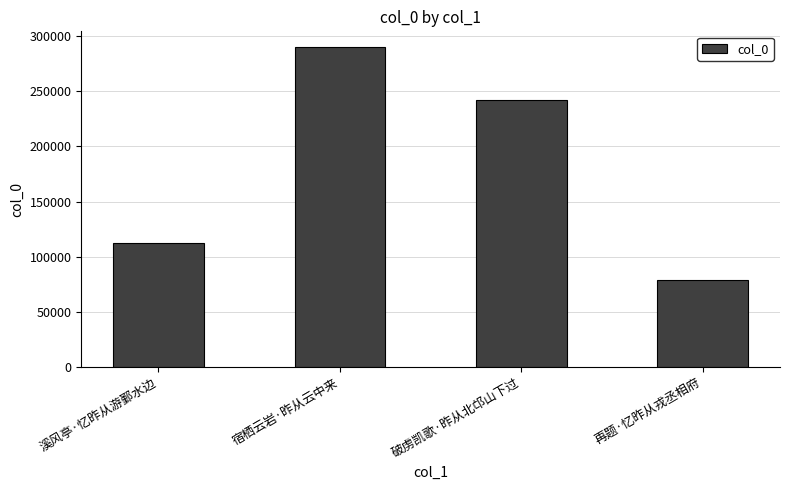

Rank the categories by value from highest to lowest.

宿栖云岩·昨从云中来, 破虏凯歌·昨从北邙山下过, 溪风亭·忆昨从游鄞水边, 再题·忆昨从戎丞相府